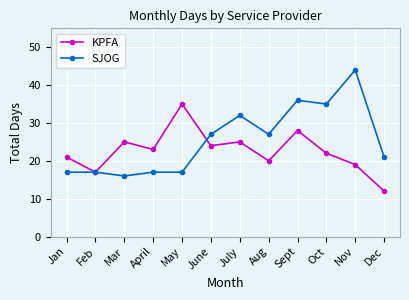

Which series has the widest spread of values?

SJOG